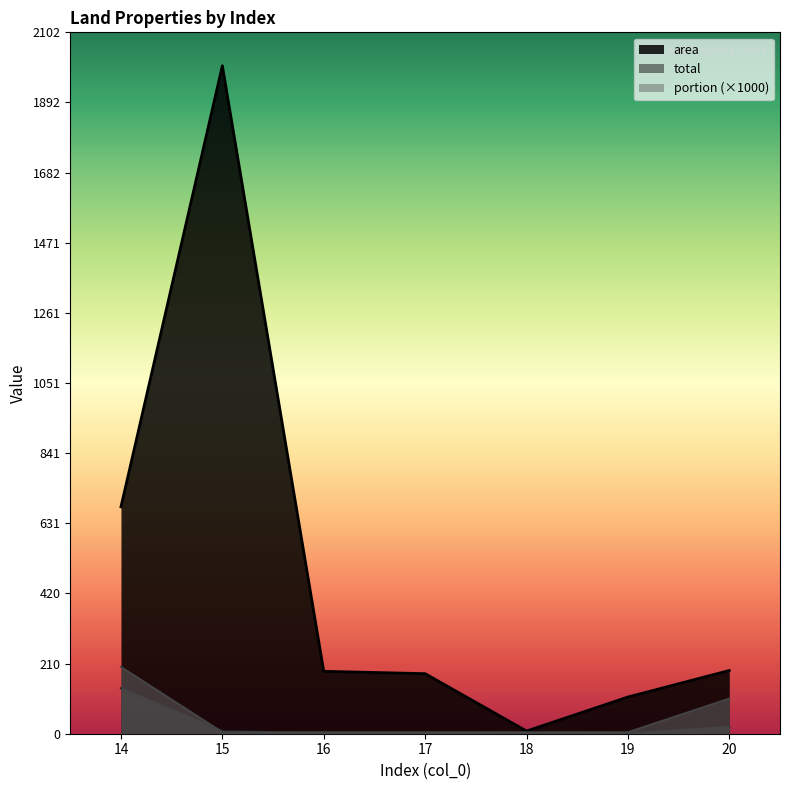

Reading left to right, transcribe all the data shown in this chart.

area: 14=680.1	15=2002.0	16=187.0	17=180.0	18=8.0	19=110.0	20=189.5
total: 14=136.0	15=8.5	16=0.8	17=0.8	18=0.0	19=0.5	20=19.9
portion: 14=200.0	15=4.2	16=4.2	17=4.2	18=4.2	19=4.2	20=105.0